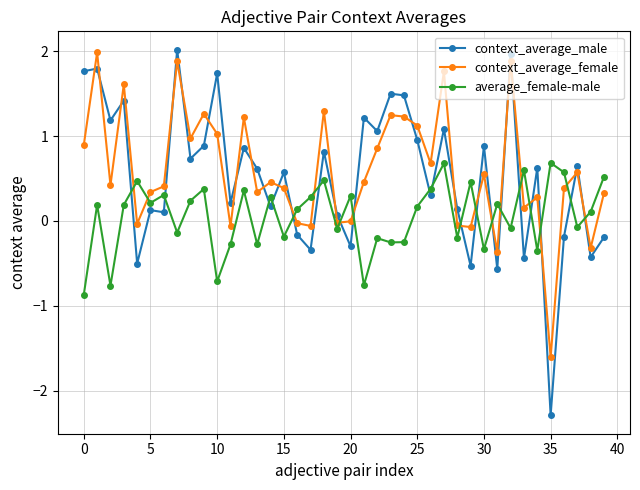

How many times do average_female-male and context_average_female cross each other?

15